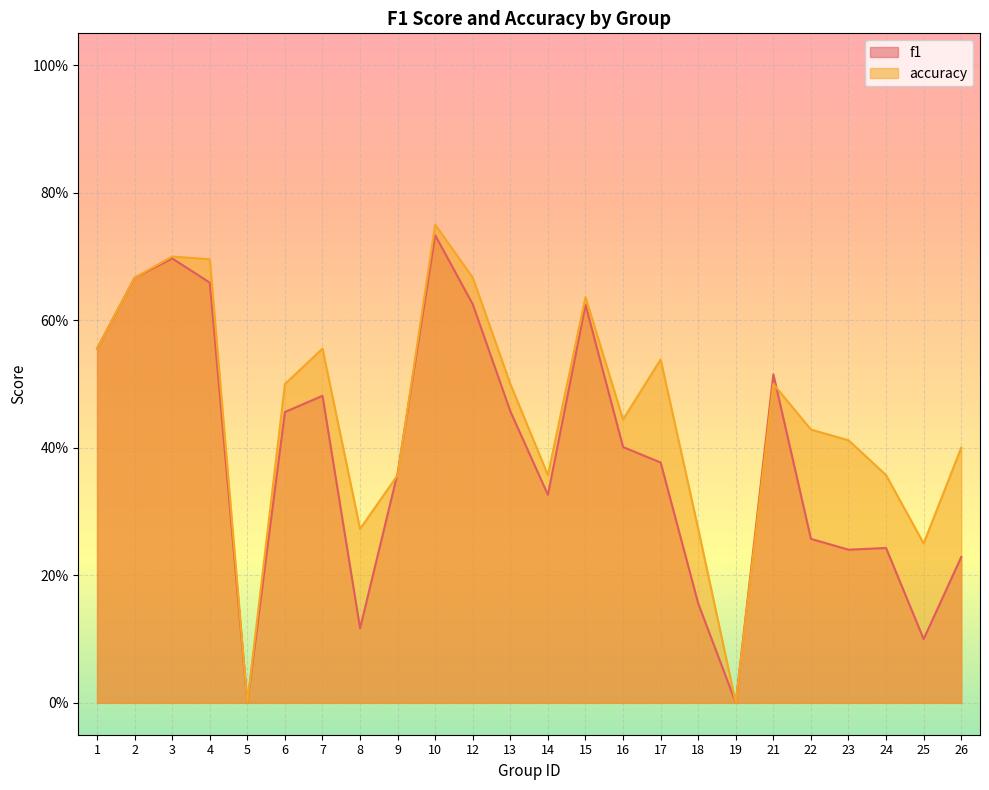

Which has a higher value, 8 or 2?

2